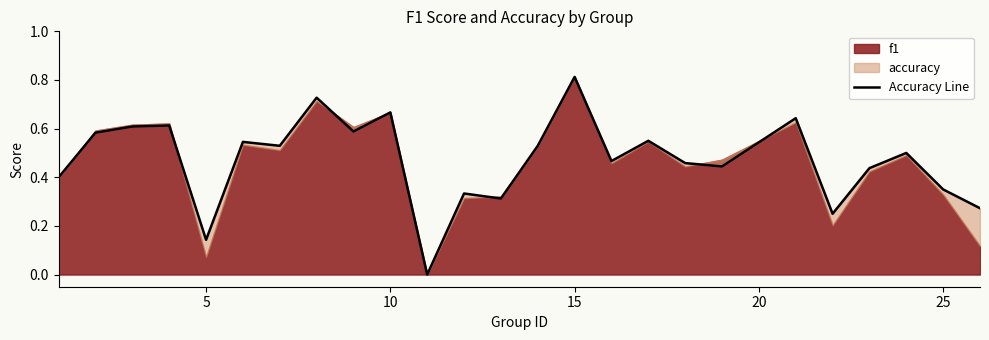

How many values are between 0 and 1?

25